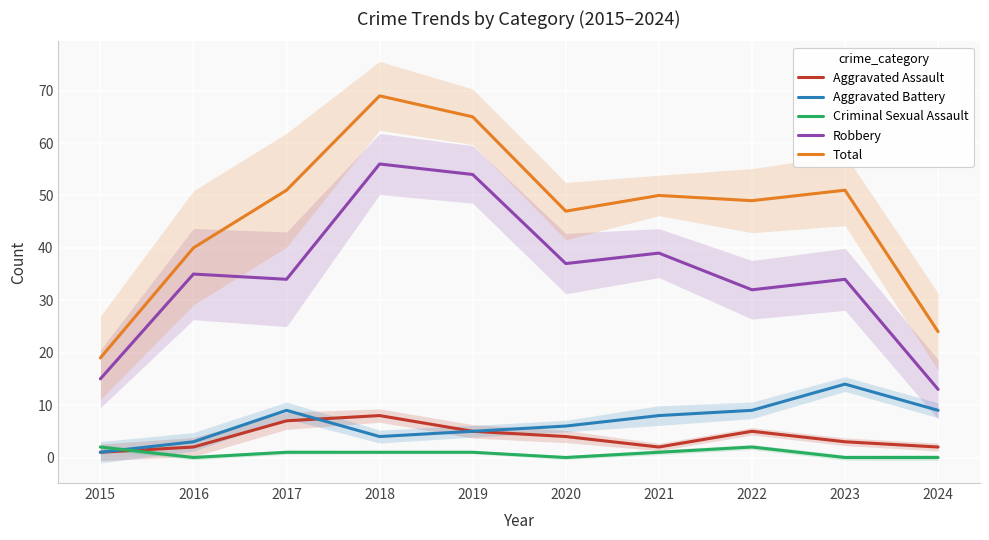

In Aggravated Assault, how many points are lower than both neighbors (excluding endpoints)?

1